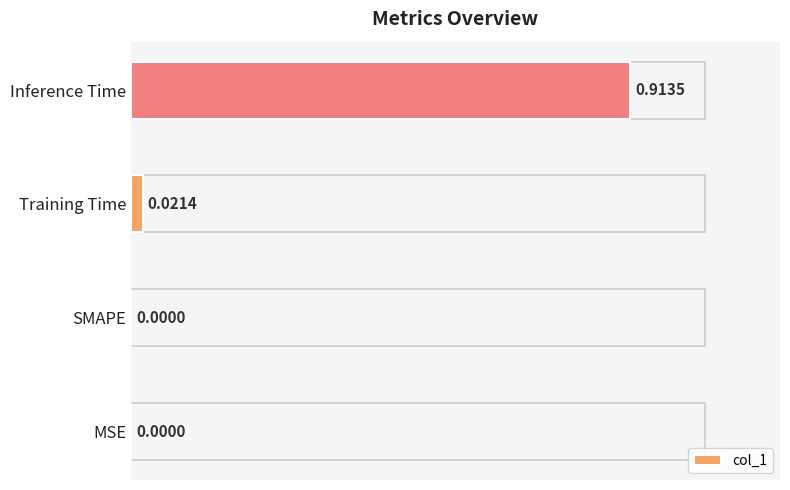

How many bars are there in total?

4